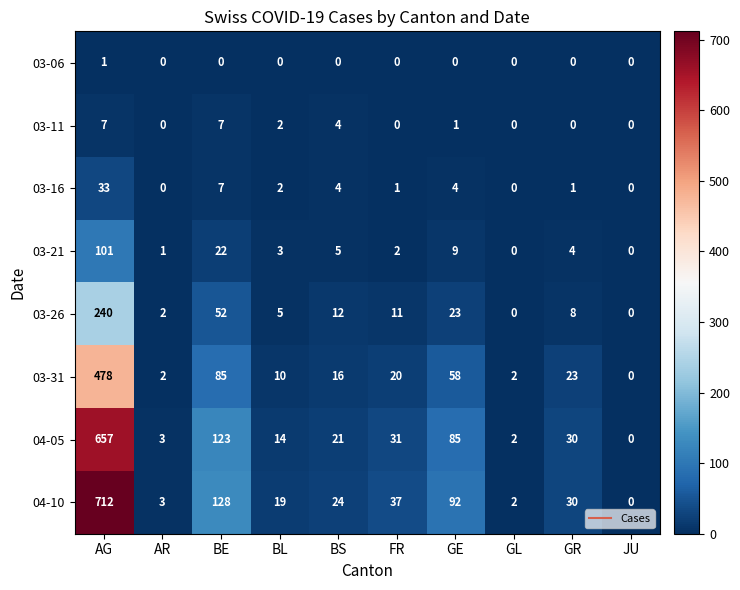

The 04-10 series shows 0 at JU. True or false?

True